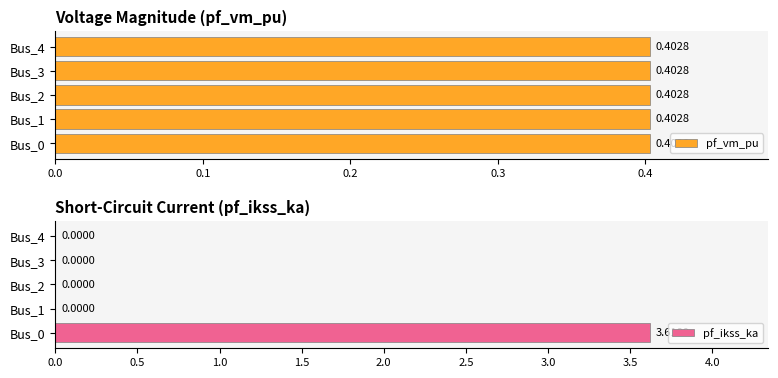

What is the sum of all pf_ikss_ka values?

3.6